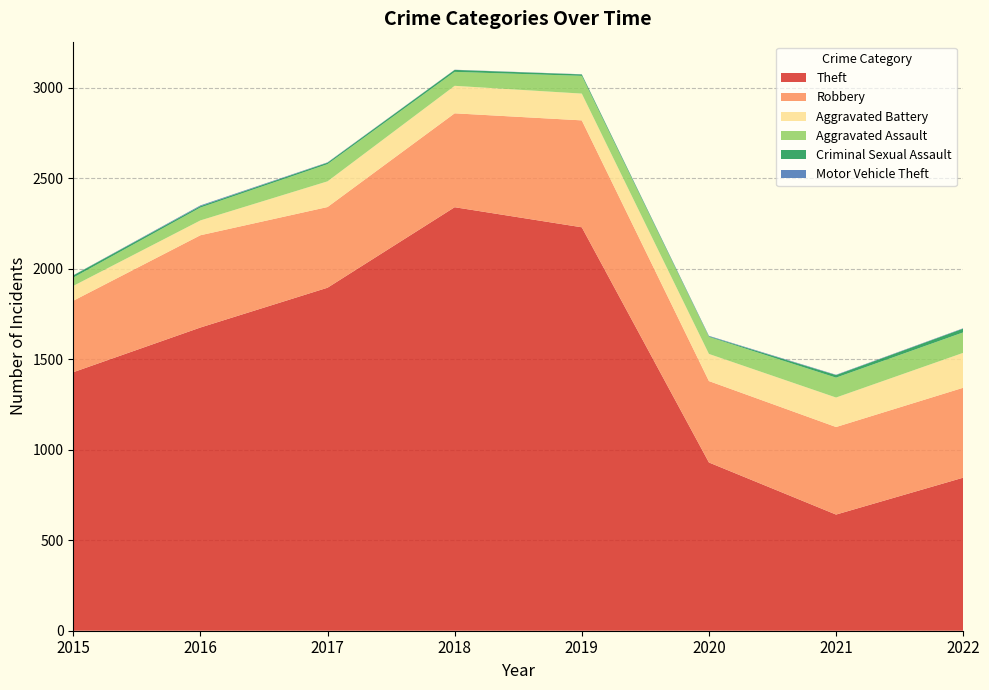

Reading left to right, extract all data points from this chart.

Theft: 2015=1429	2016=1676	2017=1896	2018=2341	2019=2230	2020=930	2021=642	2022=846
Robbery: 2015=395	2016=510	2017=446	2018=519	2019=591	2020=450	2021=484	2022=497
Aggravated Battery: 2015=82	2016=82	2017=142	2018=152	2019=148	2020=150	2021=163	2022=193
Aggravated Assault: 2015=46	2016=71	2017=95	2018=77	2019=98	2020=94	2021=110	2022=113
Criminal Sexual Assault: 2015=12	2016=8	2017=8	2018=11	2019=8	2020=3	2021=14	2022=21
Motor Vehicle Theft: 2015=1	2016=4	2017=2	2018=1	2019=1	2020=3	2021=2	2022=2